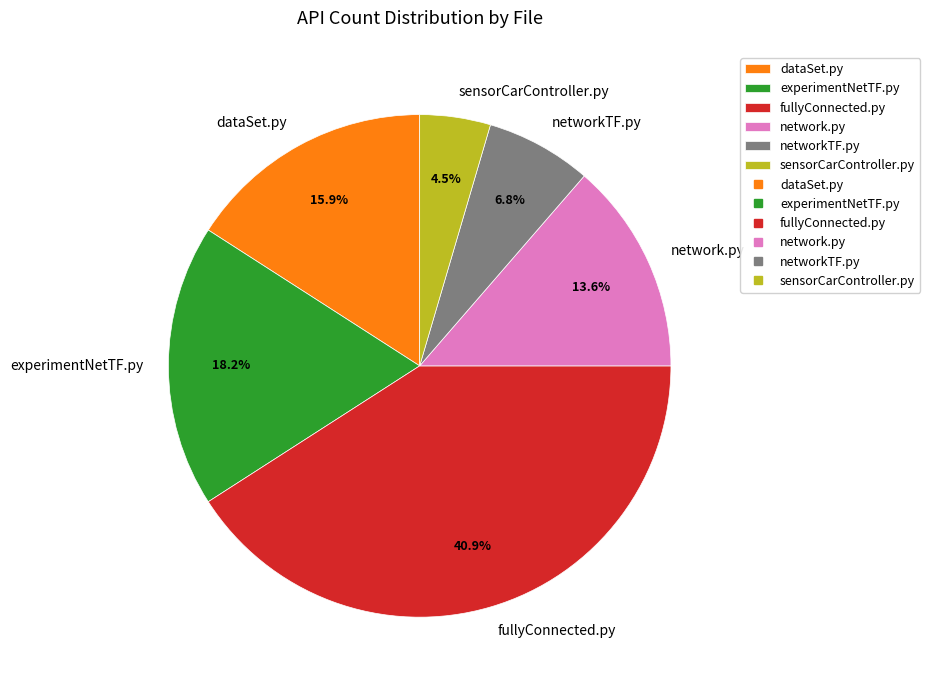

What percentage do networkTF.py and experimentNetTF.py together represent?

25.0%